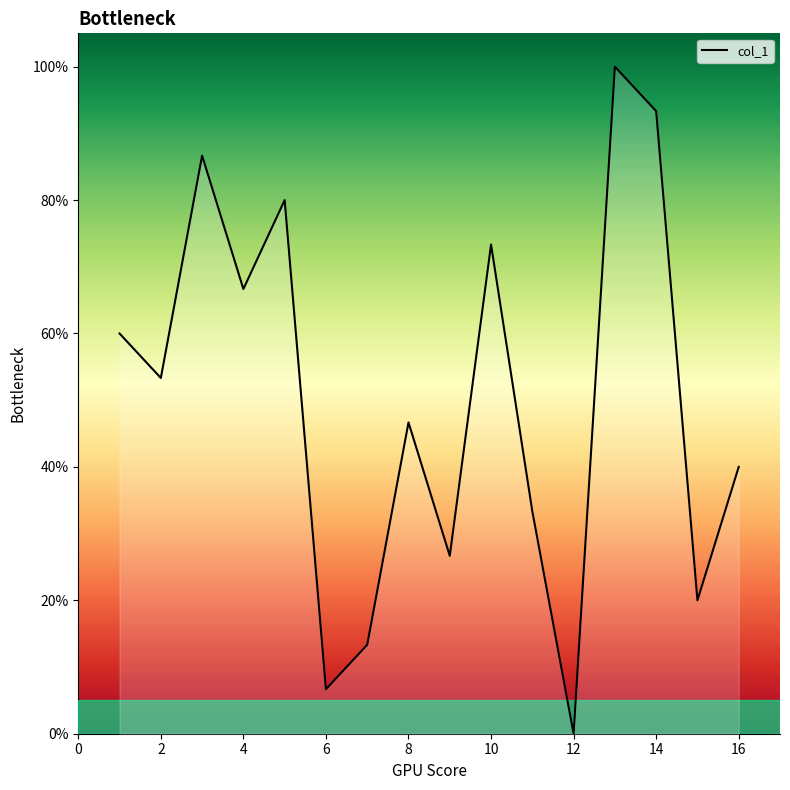

Reading left to right, list all the values displayed in this chart.

60.0	53.3	86.7	66.7	80.0	6.7	13.3	46.7	26.7	73.3	33.3	0.0	100.0	93.3	20.0	40.0